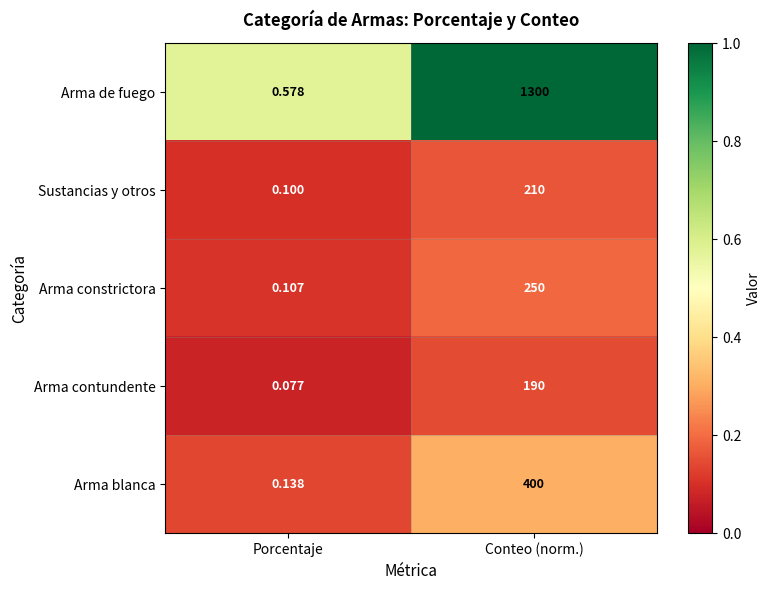

Which category has the highest value across all series?

Conteo (norm.)